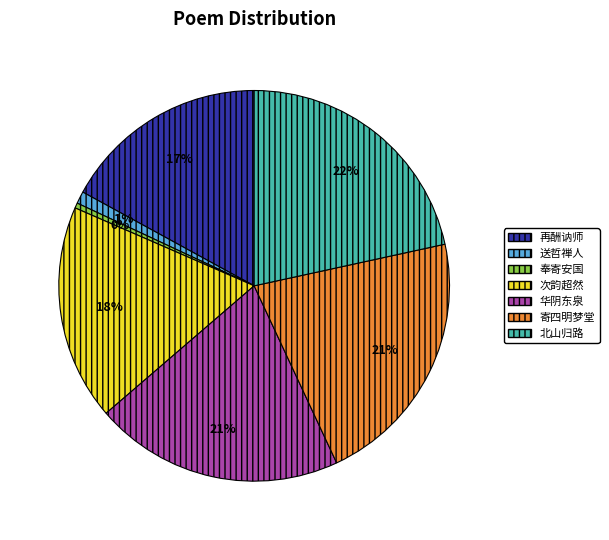

Which category has the smallest portion of the pie?

奉寄安国